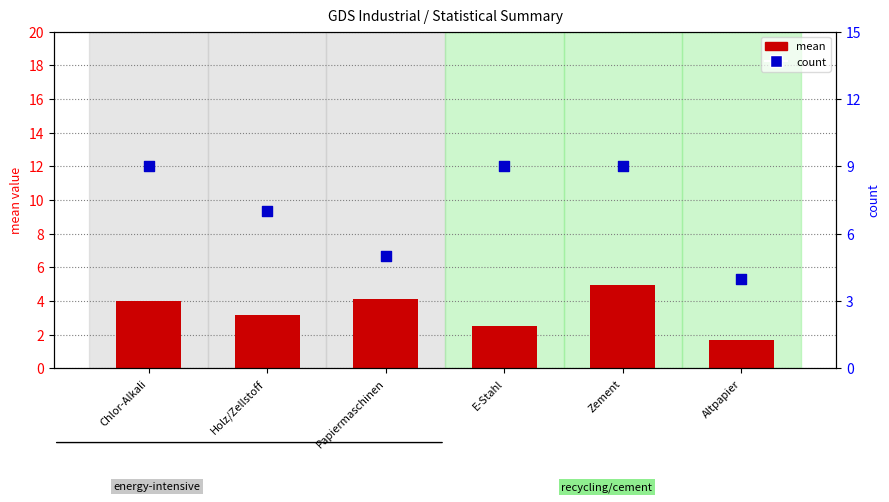

Which series contains the lowest Y value?

mean